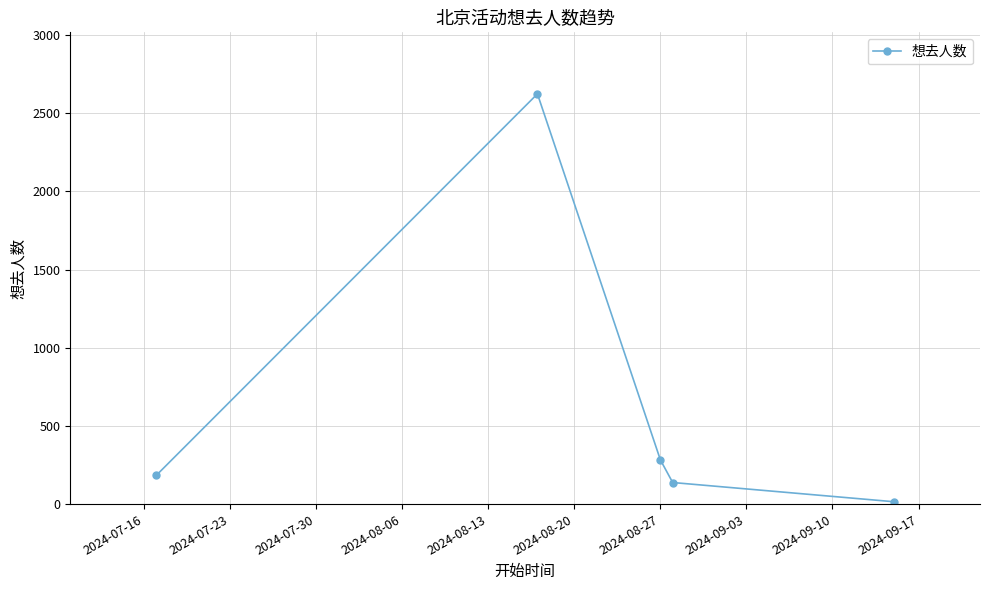

How many points are higher than both their immediate neighbors (excluding endpoints)?

1